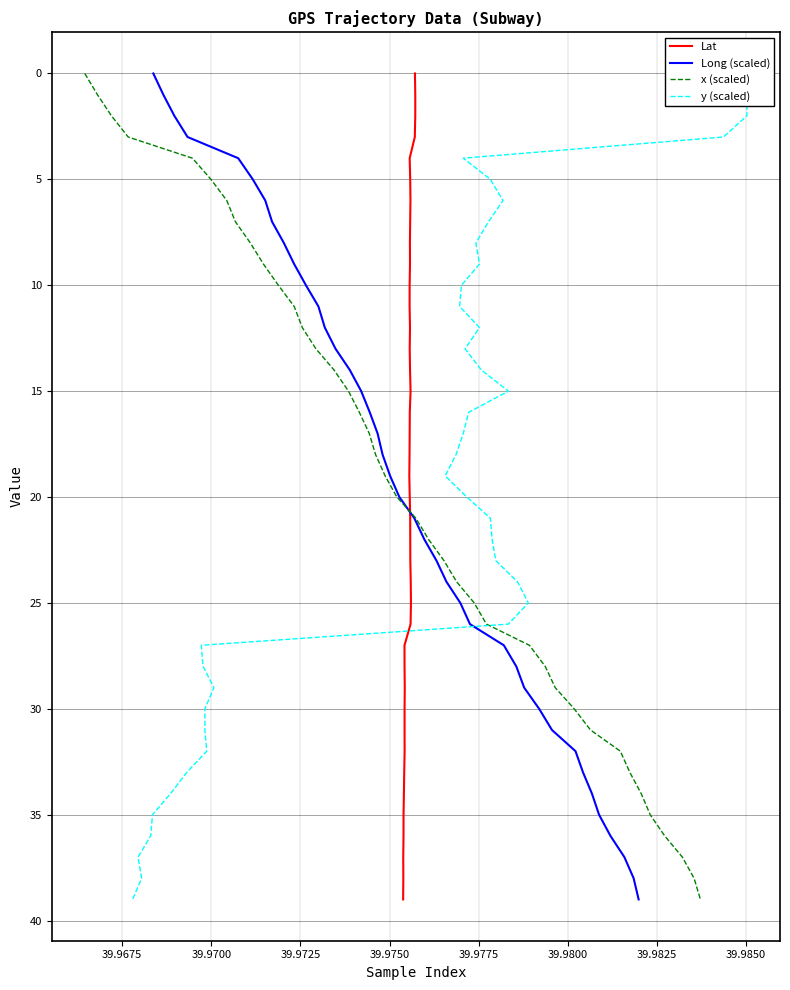

What is the highest value of the Long (scaled) series?

39